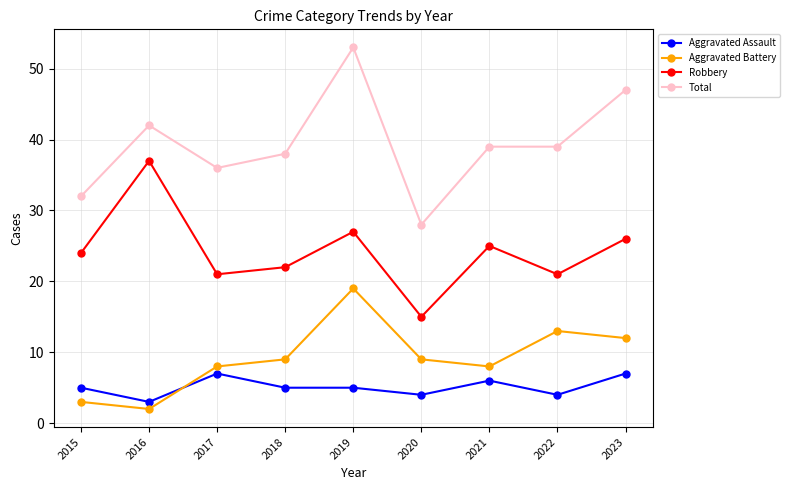

Reading right to left, list all the values displayed in this chart.

Aggravated Assault: 2023=7	2022=4	2021=6	2020=4	2019=5	2018=5	2017=7	2016=3	2015=5
Aggravated Battery: 2023=12	2022=13	2021=8	2020=9	2019=19	2018=9	2017=8	2016=2	2015=3
Robbery: 2023=26	2022=21	2021=25	2020=15	2019=27	2018=22	2017=21	2016=37	2015=24
Total: 2023=47	2022=39	2021=39	2020=28	2019=53	2018=38	2017=36	2016=42	2015=32